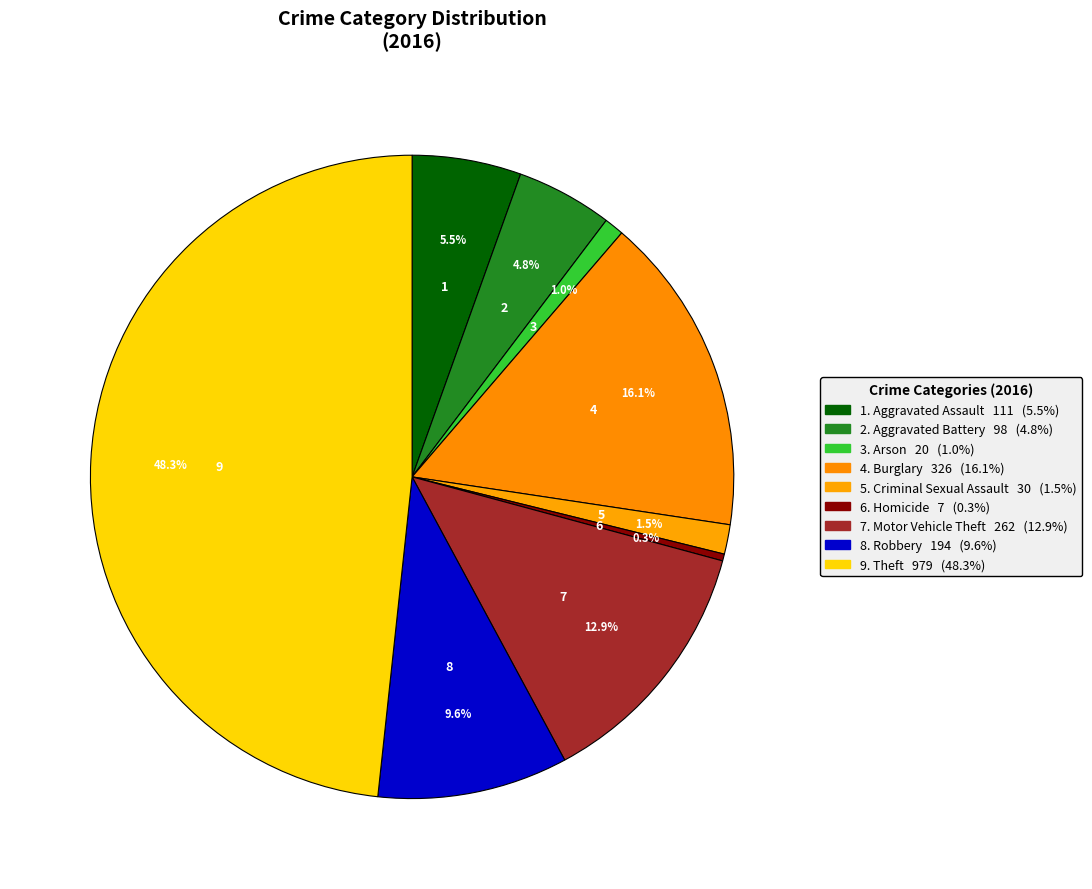

Which slice is the largest?

Theft